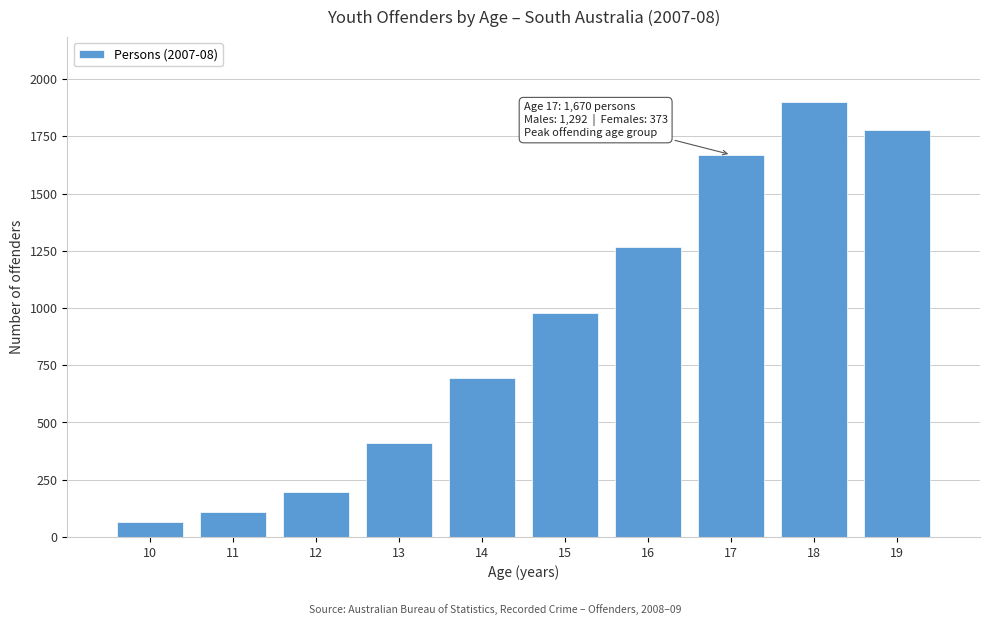

Reading left to right, transcribe all the data shown in this chart.

10=64	11=107	12=195	13=409	14=694	15=979	16=1267	17=1670	18=1899	19=1778